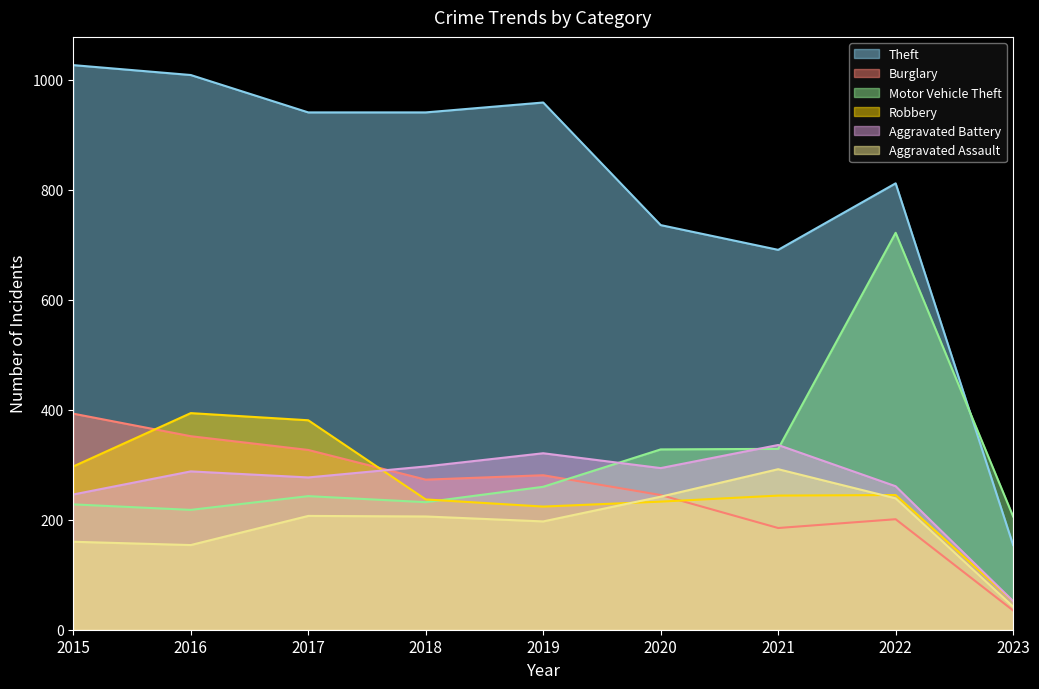

Where do Burglary and Aggravated Battery first cross each other?

2017 and 2018